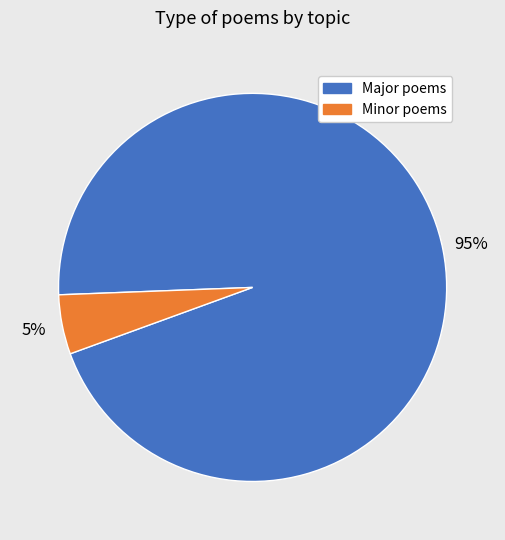

To the nearest percent, what is the average slice percentage?

50%